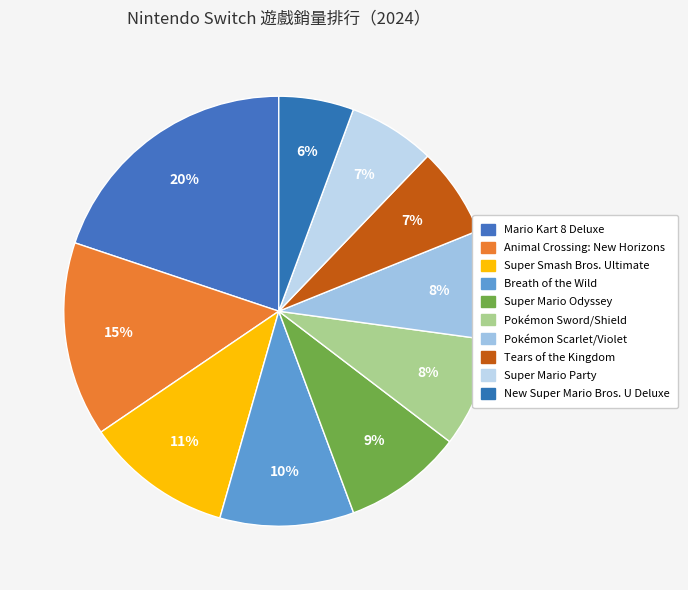

Approximately how many times larger is the value at Breath of the Wild compared to Pokémon Sword/Shield?

1.2